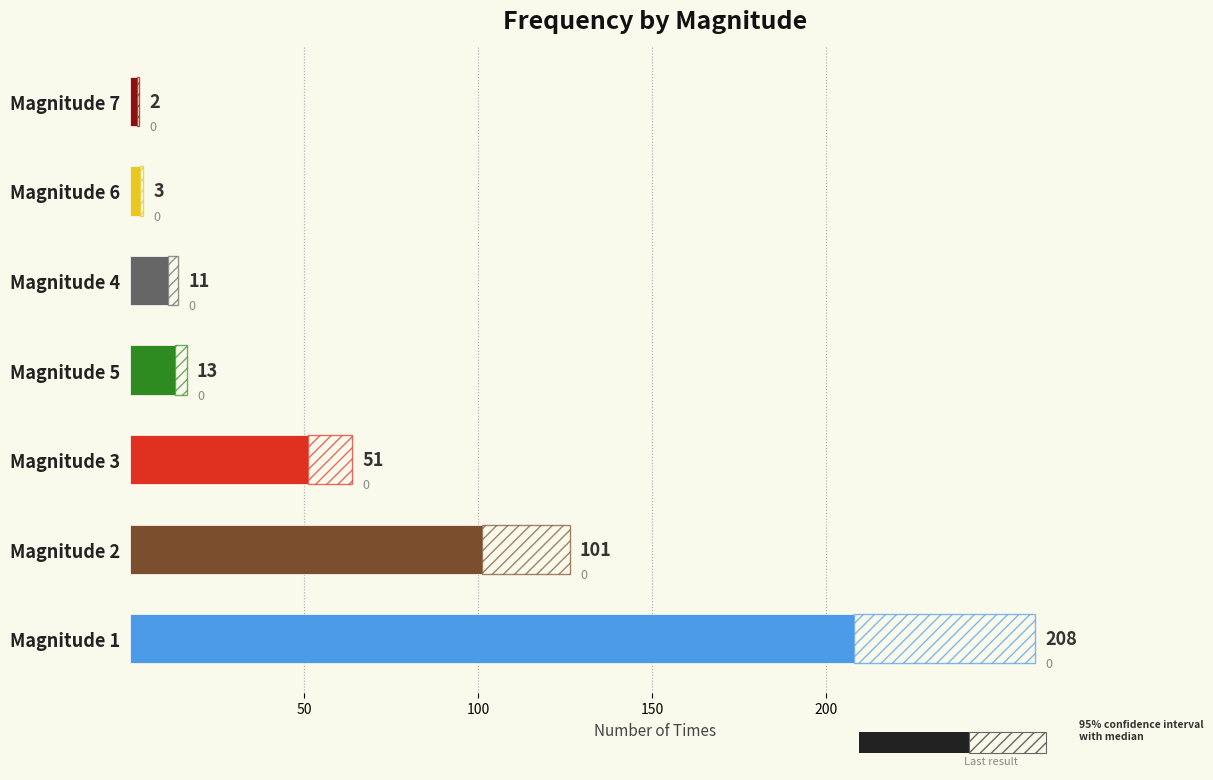

The chart shows a value of 101 at Magnitude 2. True or false?

True